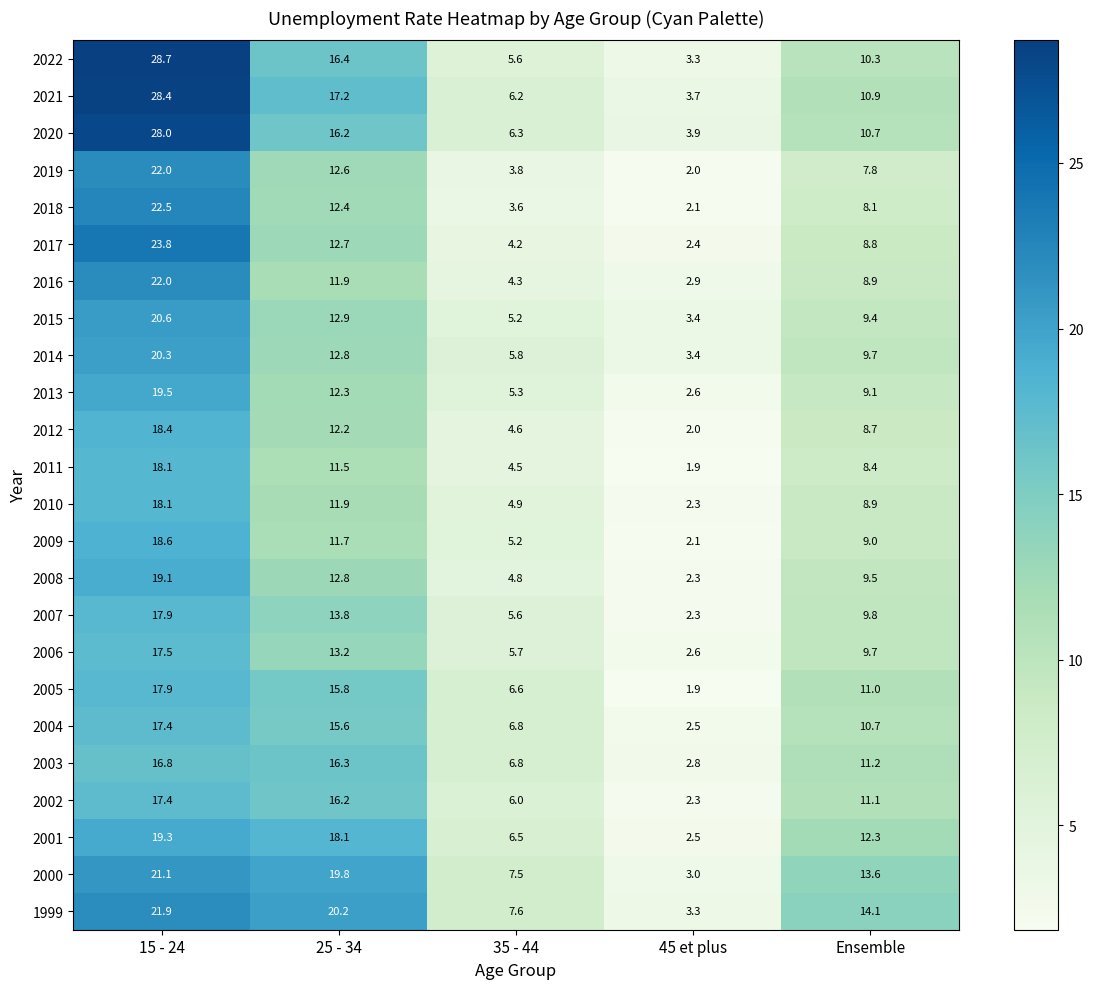

Which series has the widest spread of values?

2022